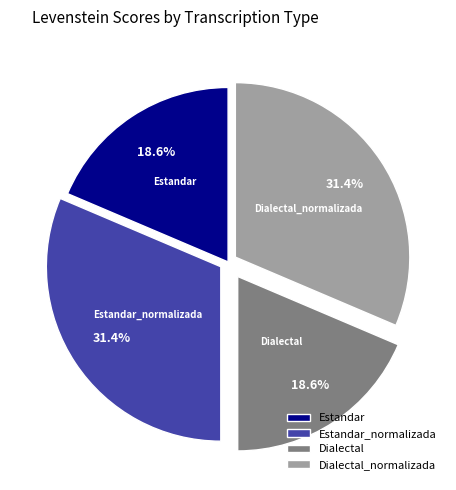

To the nearest percent, what is the difference between the largest and smallest slice percentages?

13%